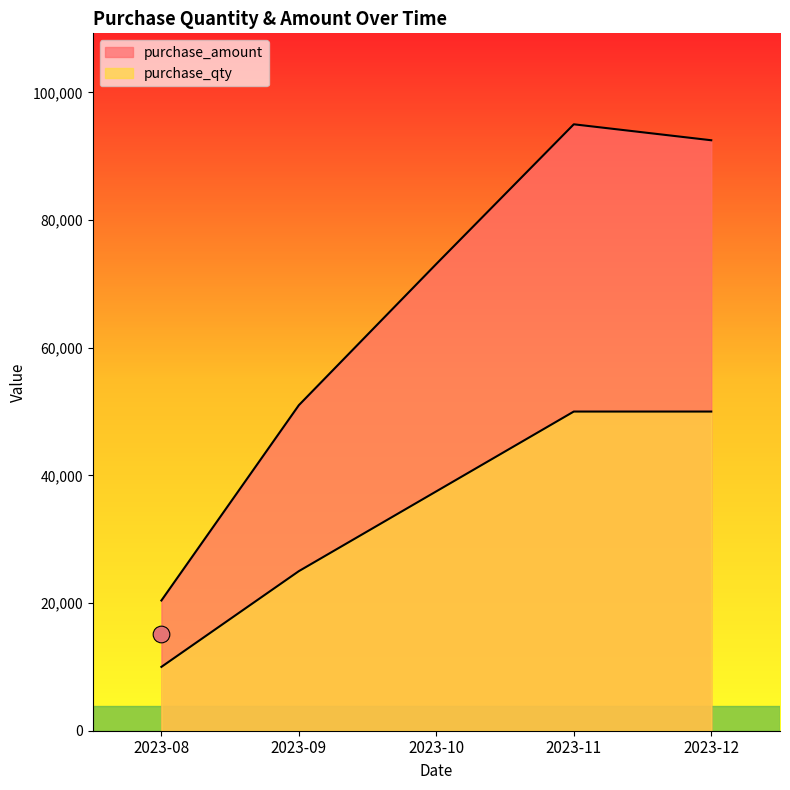

What is the difference between the maximum and minimum values in the purchase_amount series?

74600